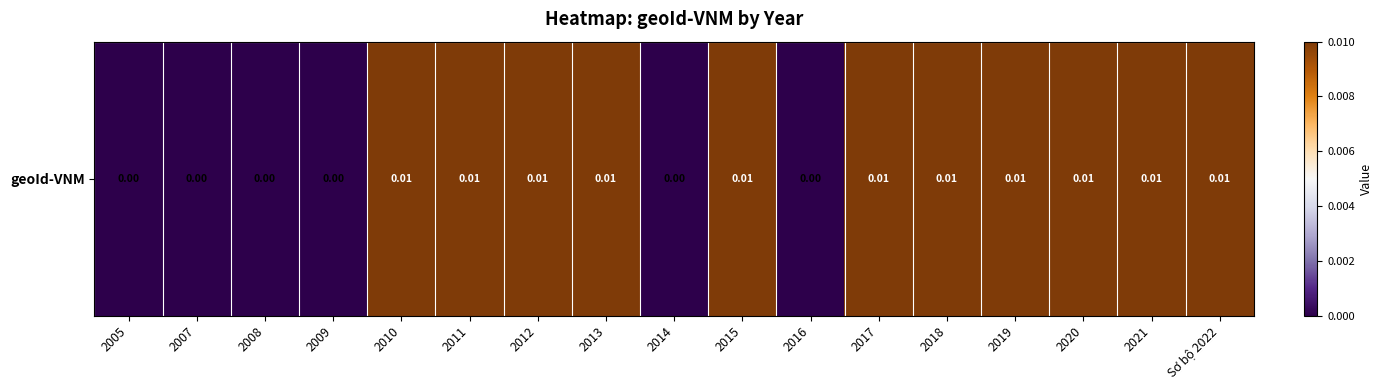

True or false: the data shows 0.0 at 2013.

False